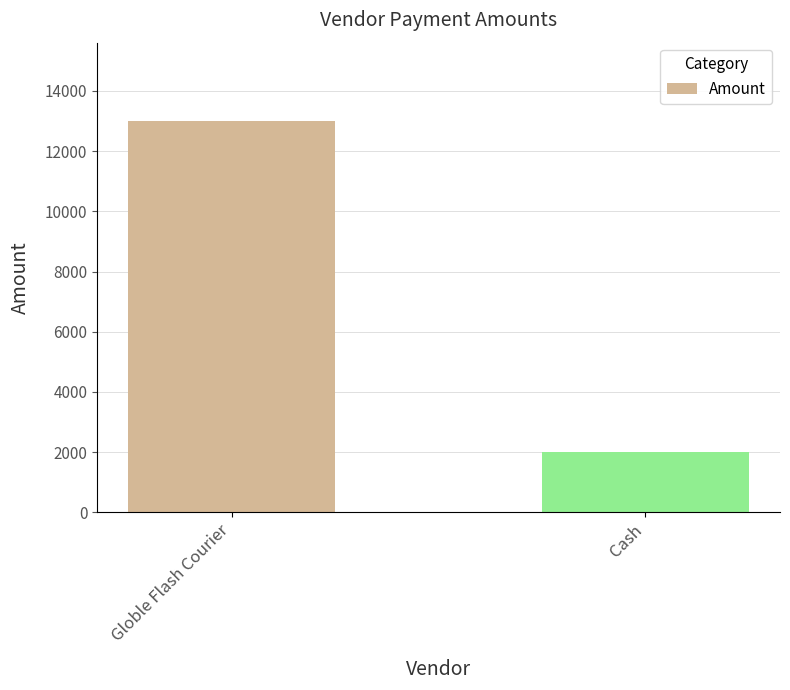

What is the difference between the maximum and minimum values?

11000